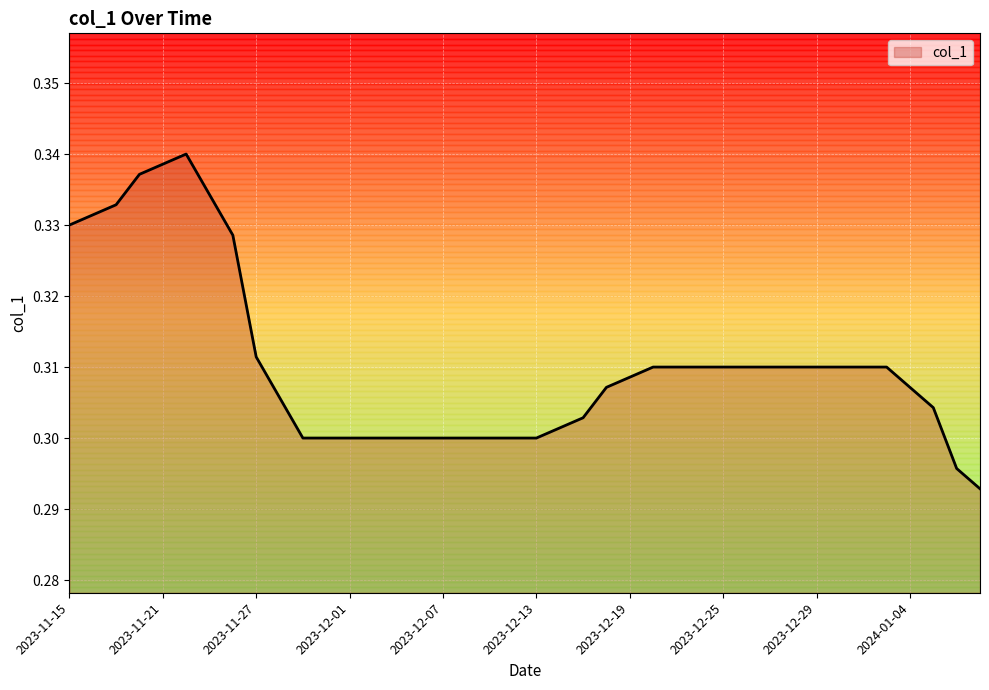

How many values are between 0 and 1?

40